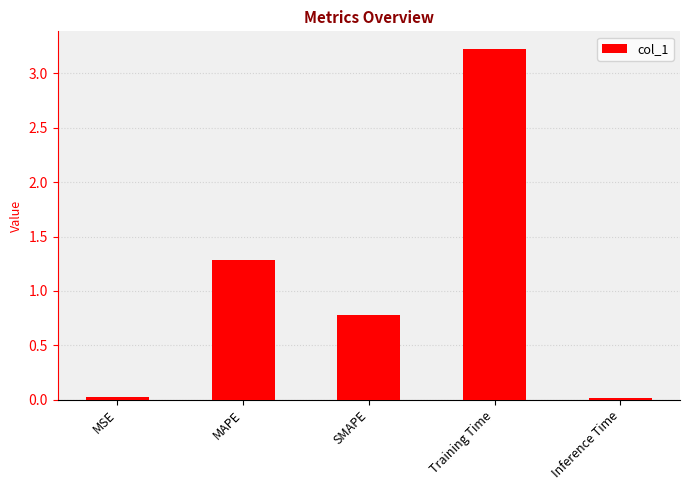

Are the bars grouped side by side (vs. stacked)?

No